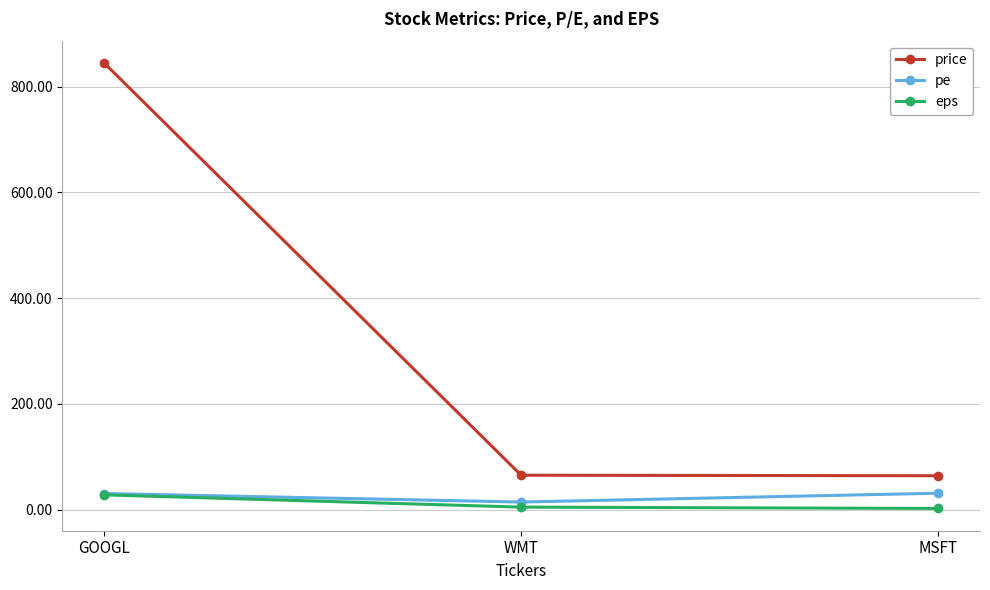

At which label is price closest to 454?

WMT